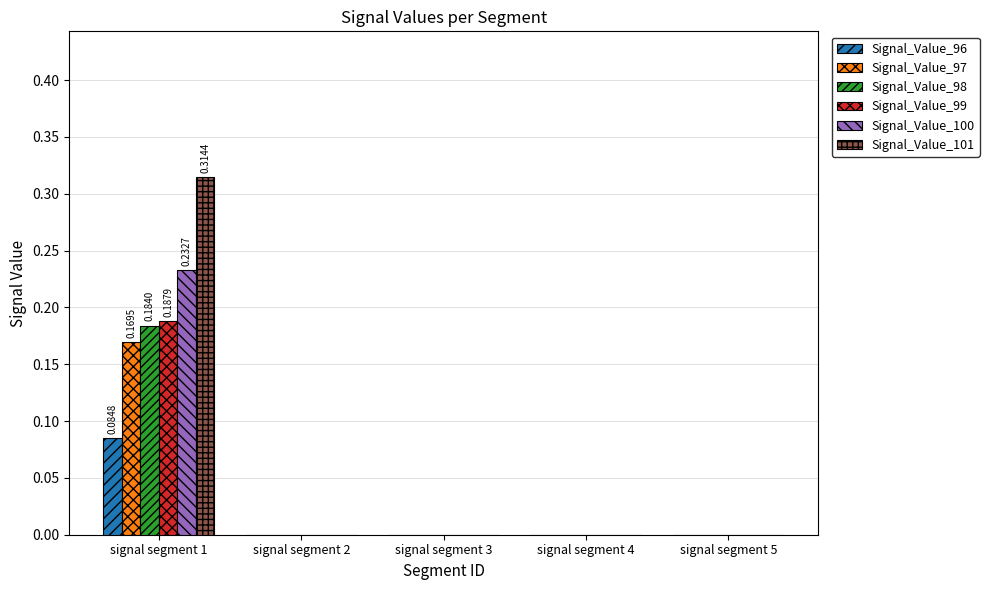

Which series has the widest spread of values?

Signal_Value_101